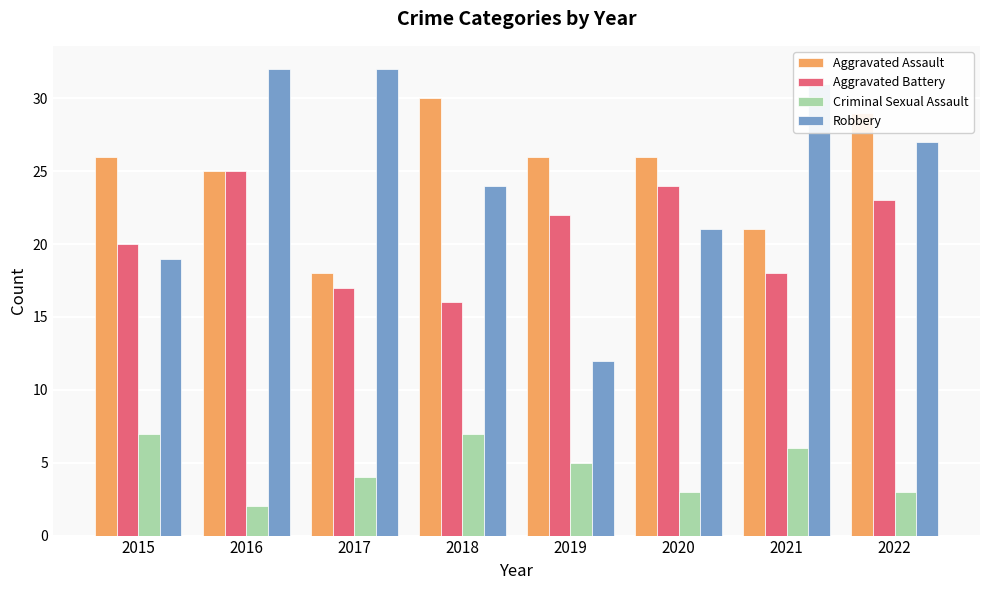

List the labels in order of Aggravated Battery value, smallest first.

2018, 2017, 2021, 2015, 2019, 2022, 2020, 2016